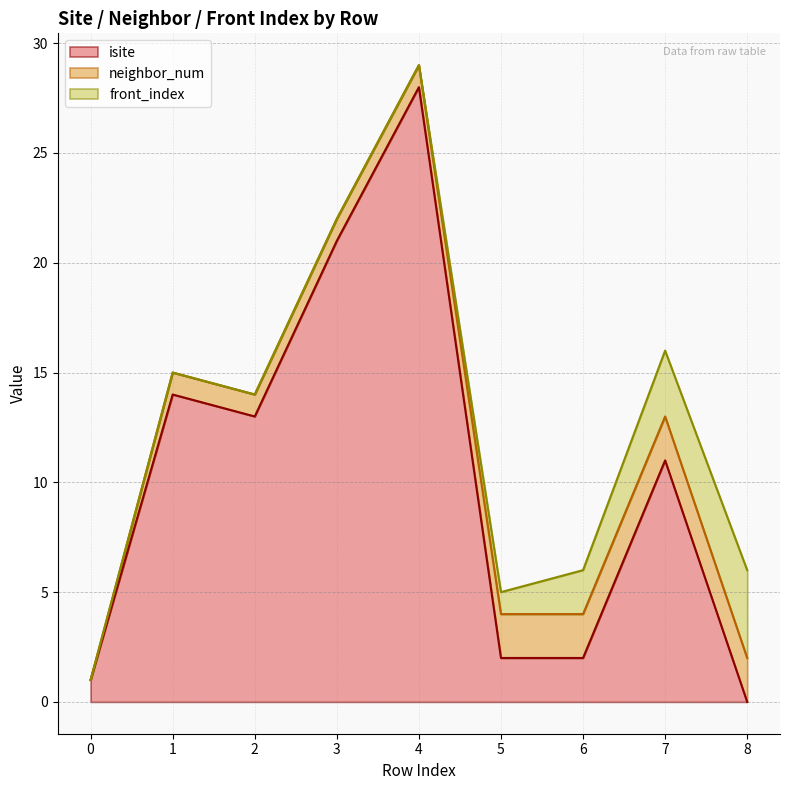

How many interior local peaks does the isite series have?

3